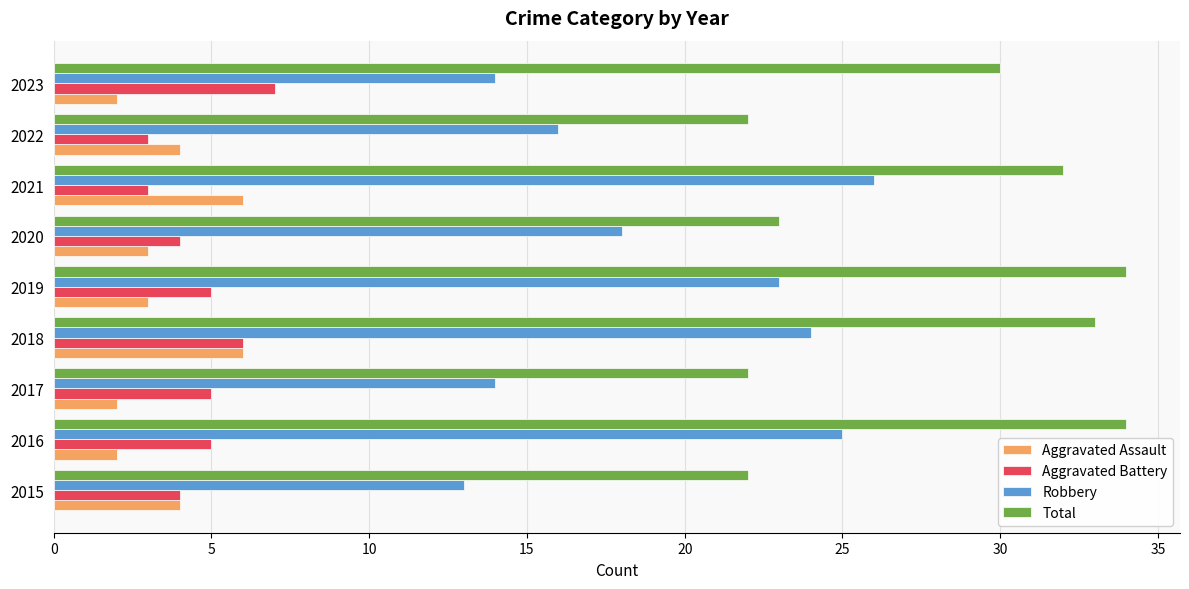

Rank the series at 2023 from lowest to highest value.

Aggravated Assault, Aggravated Battery, Robbery, Total